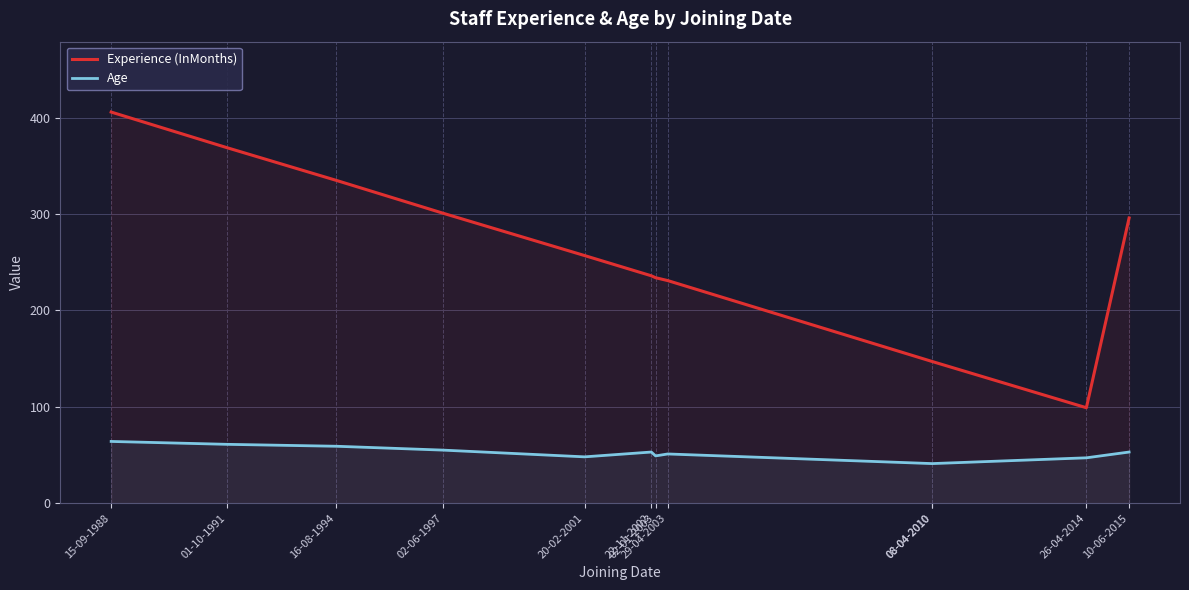

What are all the series names shown in the legend?

Experience (InMonths), Age